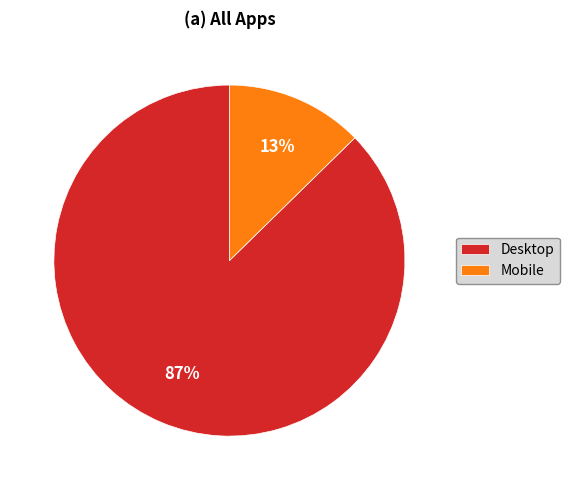

What percentage is the Mobile slice, to the nearest percent?

13%